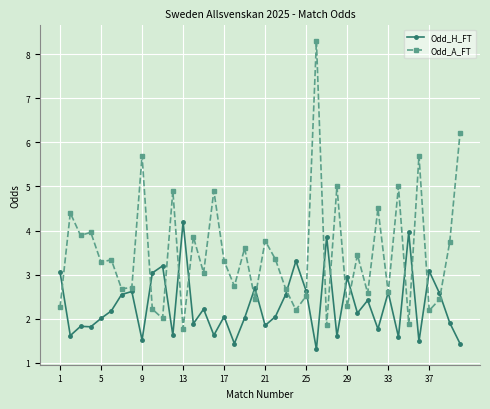

What is the value of the Odd_H_FT point at the 5th from the left?

2.0